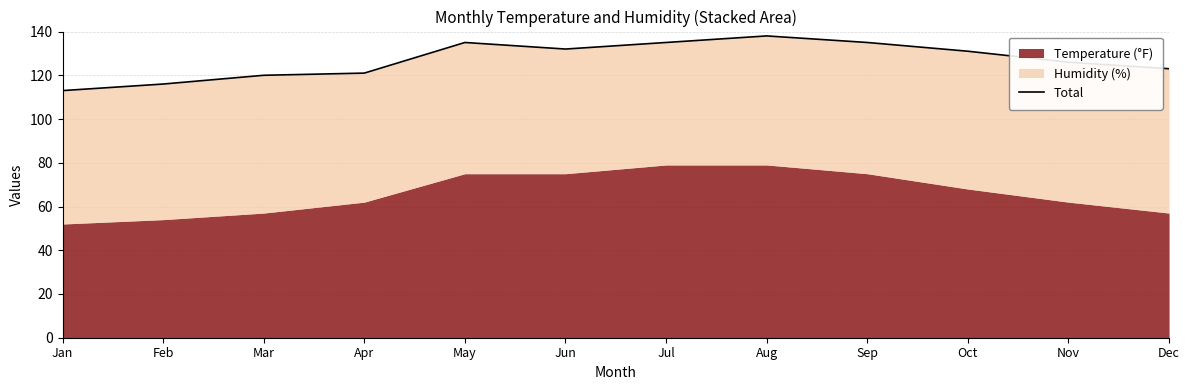

Rank the categories by value from lowest to highest.

Jan, Feb, Mar, Apr, Dec, Nov, Oct, Jun, May, Jul, Sep, Aug